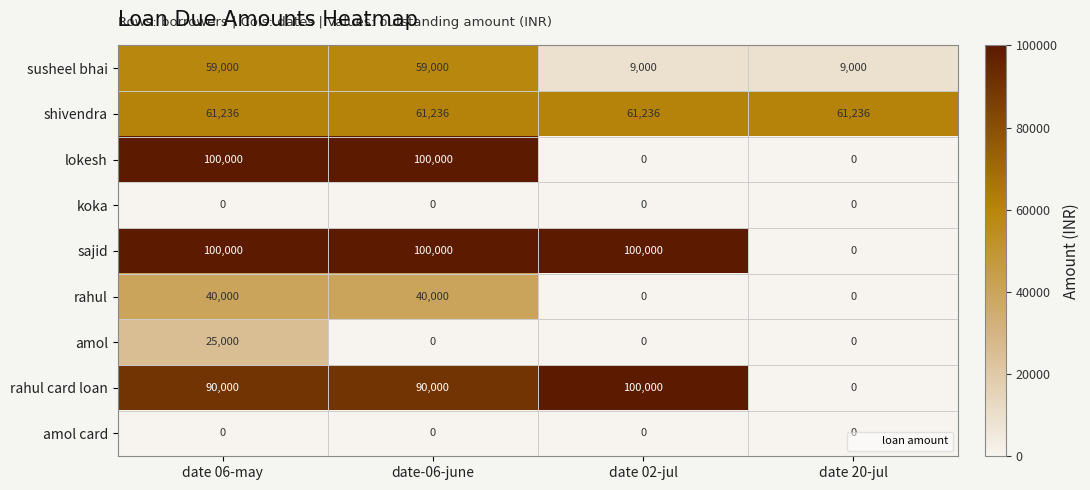

Between date-06-june and date 02-jul, which series saw the biggest shift?

lokesh